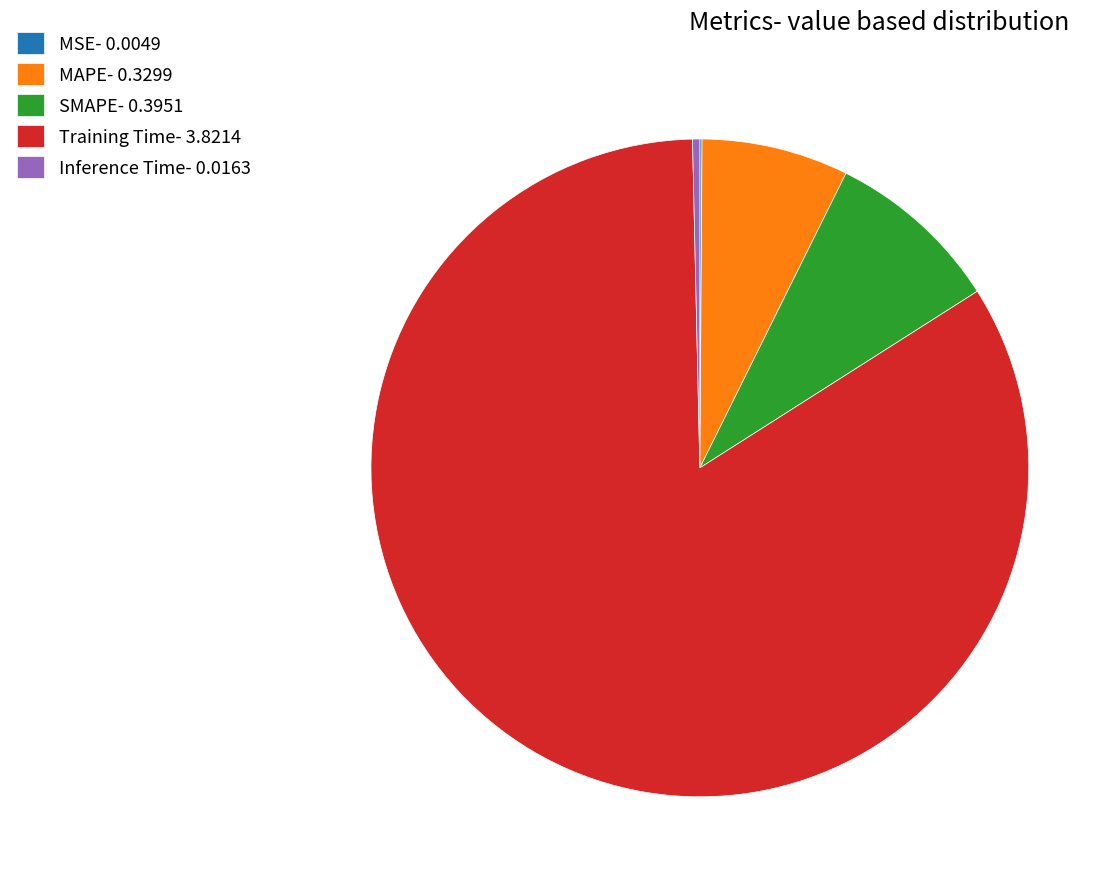

Which category has the biggest portion of the pie?

Training Time